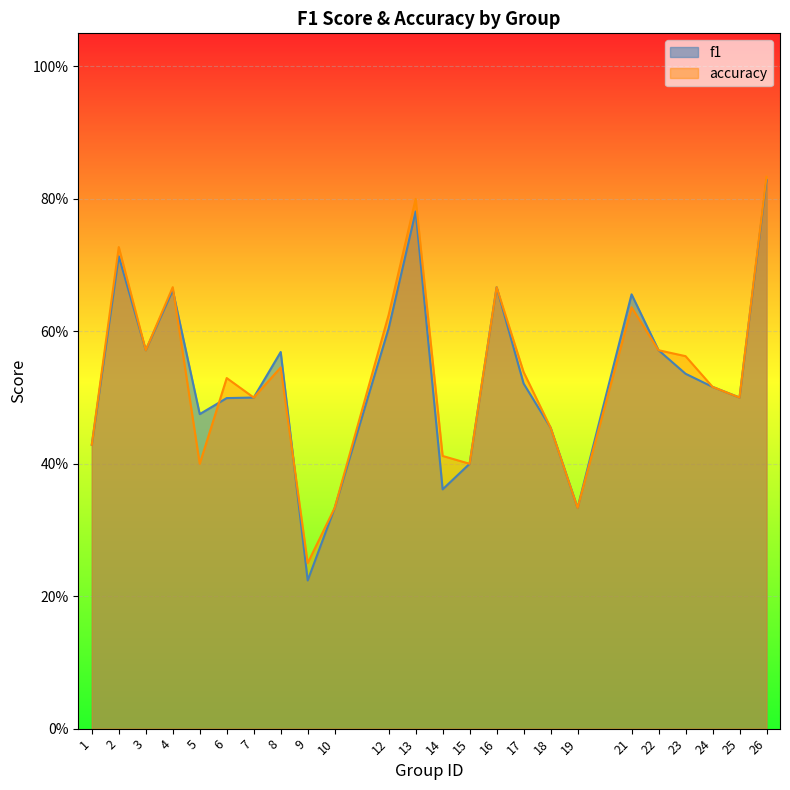

Which has a higher value, 25 or 24?

24